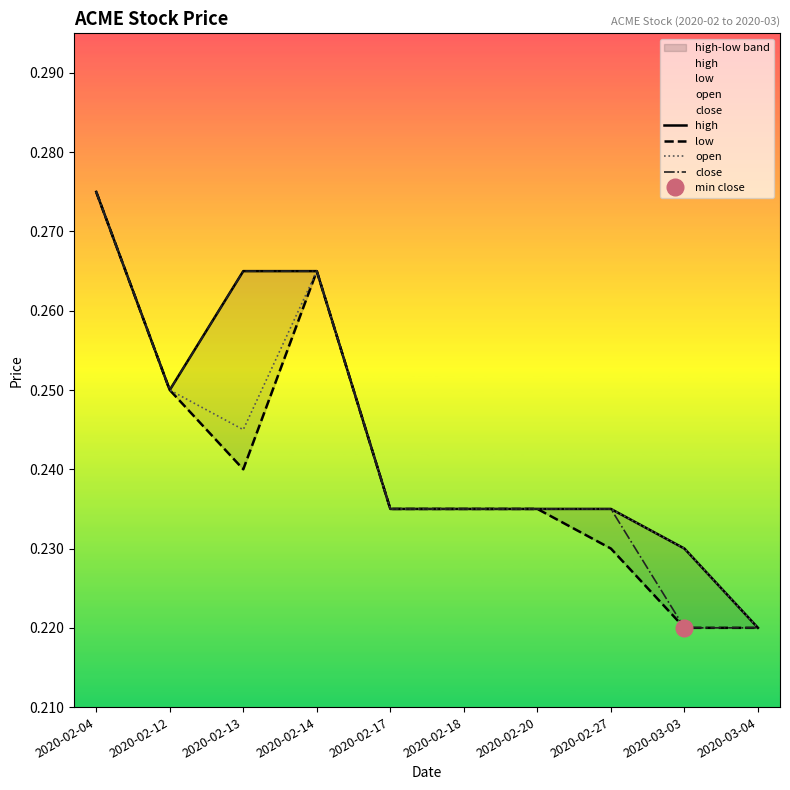

How many high values are between 0 and 1?

10